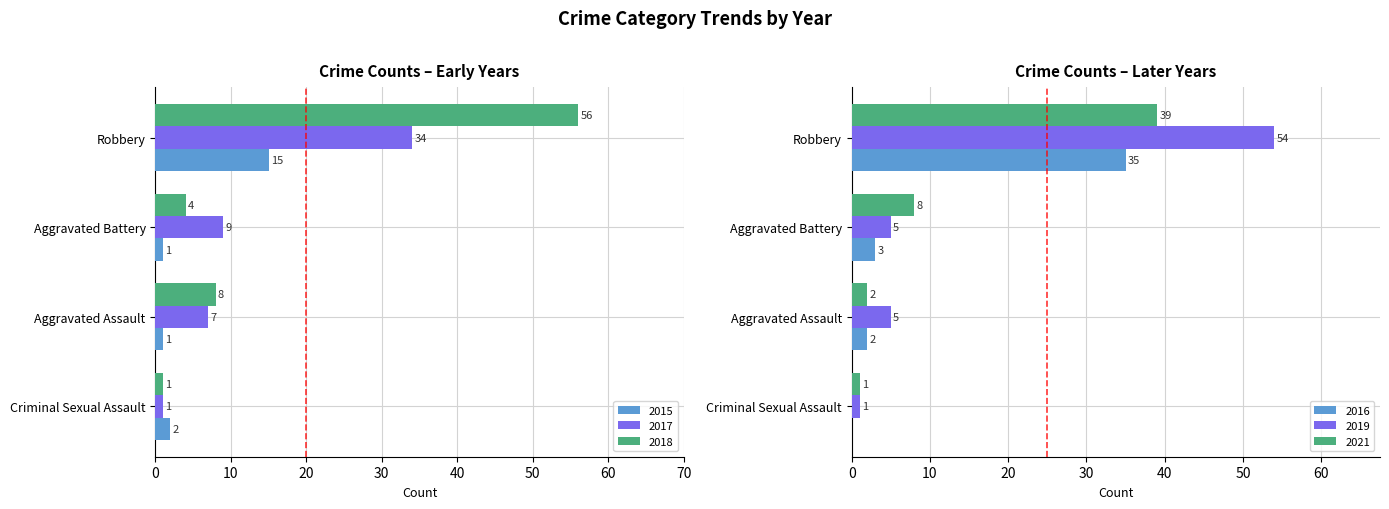

At which label is 2021 closest to 20?

Aggravated Battery